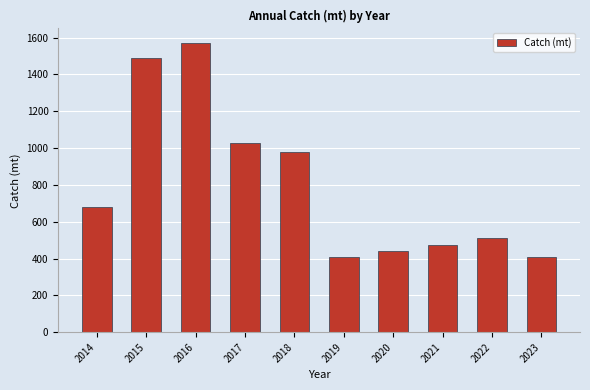

Which category has the highest value across all series?

2016